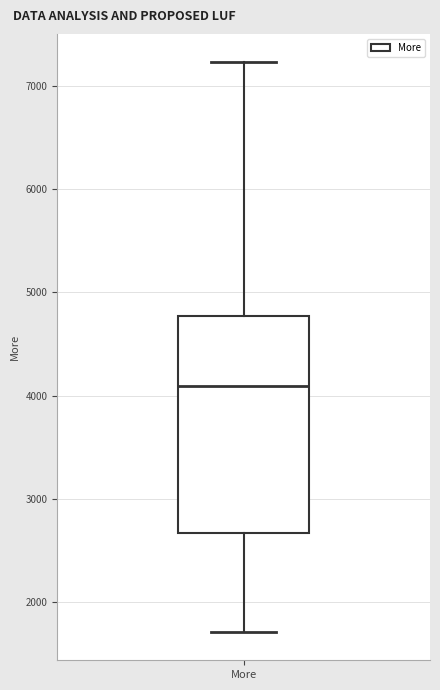

Transcribe this box plot: give where the median line is, the range the box spans, and where the two whiskers end, as read against the y-axis. The values are not printed on the chart, so give them approximately, as read against the axis.

median 4100, box 2700 to 4800, whiskers 1700 to 7200